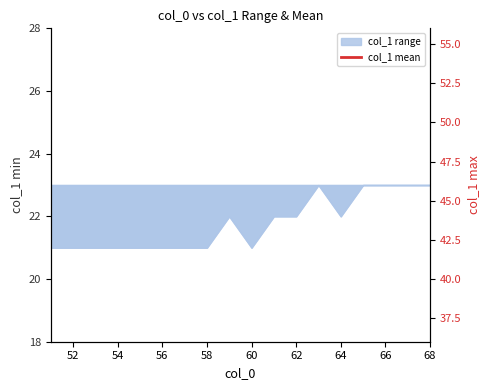

The chart shows a value of 38.2 at 66. True or false?

False